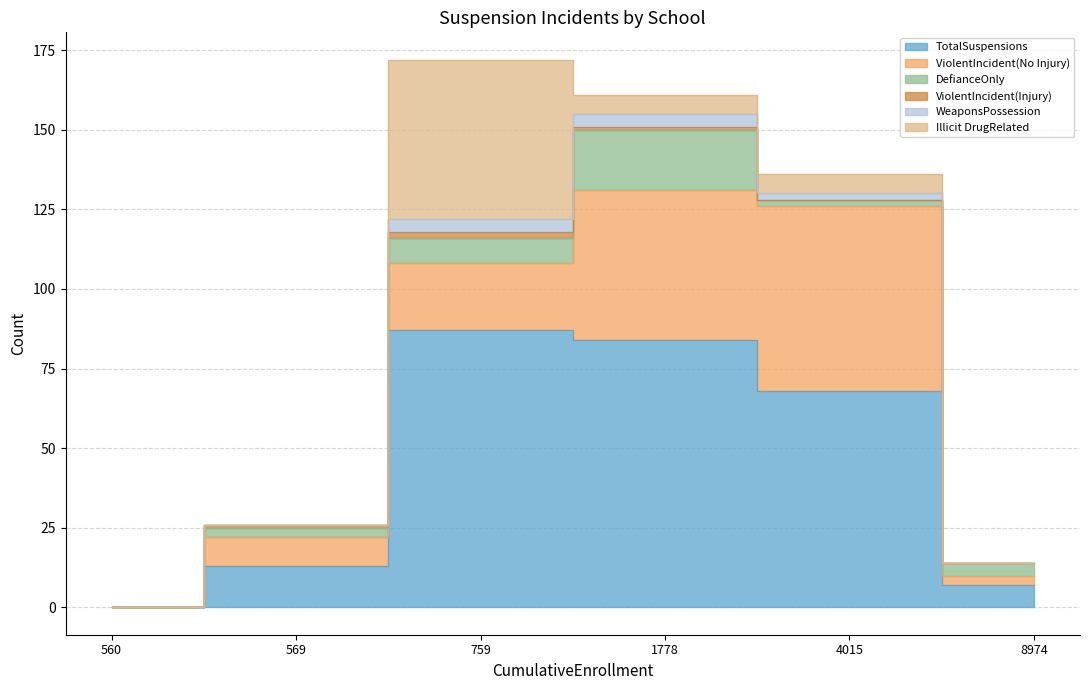

True or false: DefianceOnly has more than 2 interior local peaks.

False